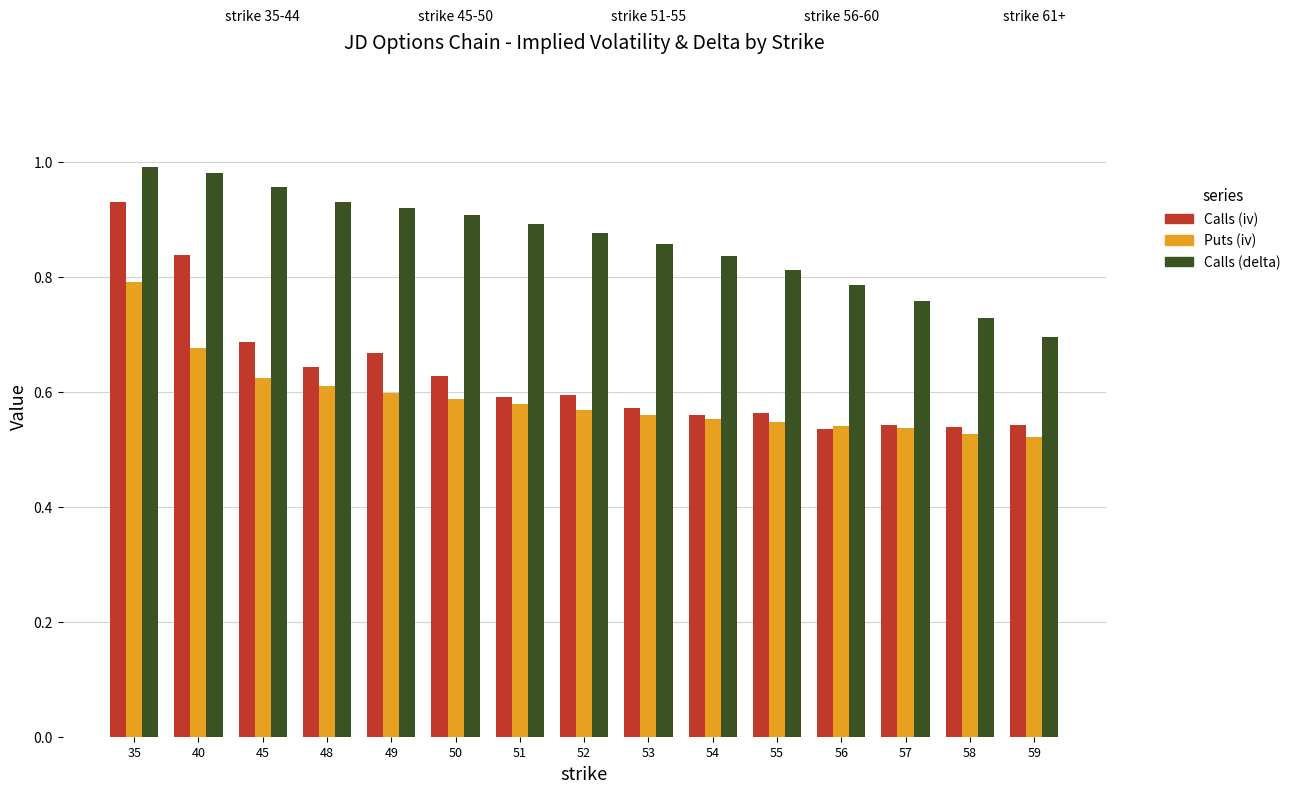

What is the sum of the Calls (iv) values at 48 and 54?

1.2